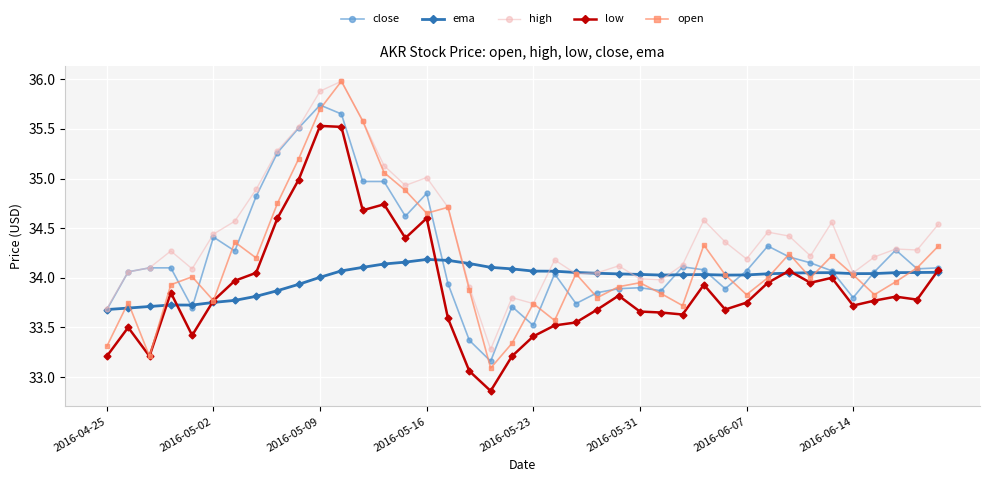

What is the highest value of the low series?

35.5